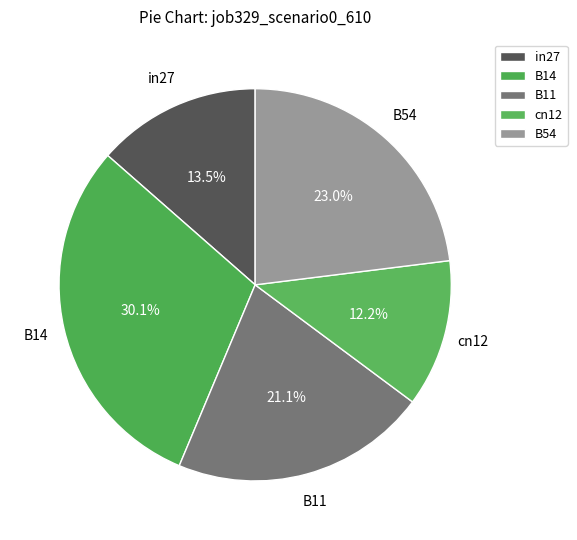

Which category has the smallest portion of the pie?

cn12